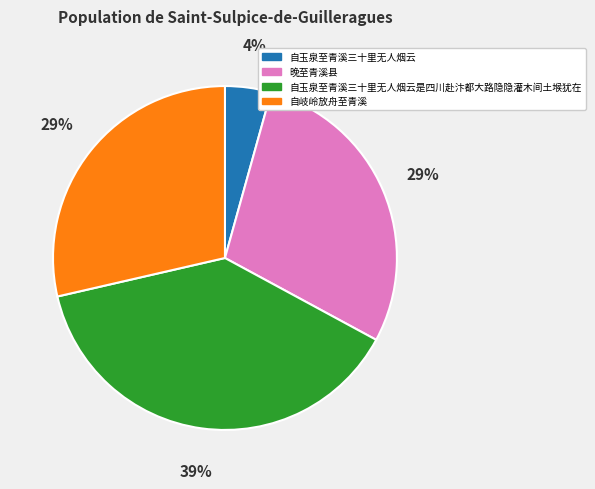

Does any single category account for the majority?

No